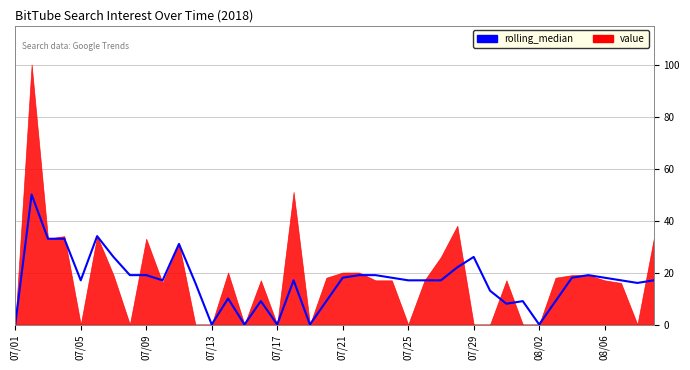

Between 07/21 and 15, which is larger?

07/21